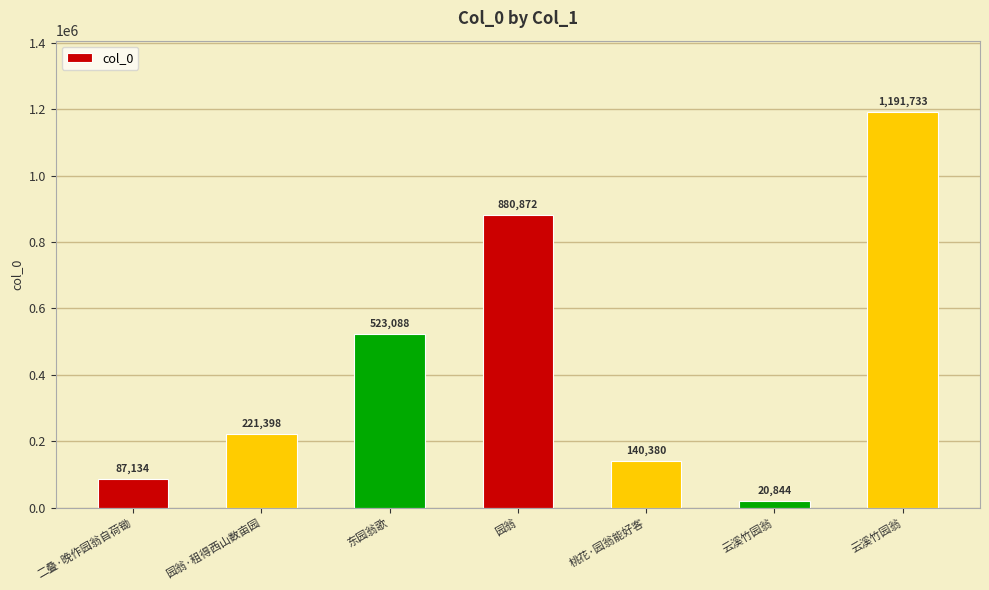

List the labels in order of value, largest first.

云溪竹园翁, 园翁, 东园翁歌, 园翁·租得西山数亩园, 桃花·园翁能好客, 二叠·晚作园翁自荷锄, 云溪竹园翁